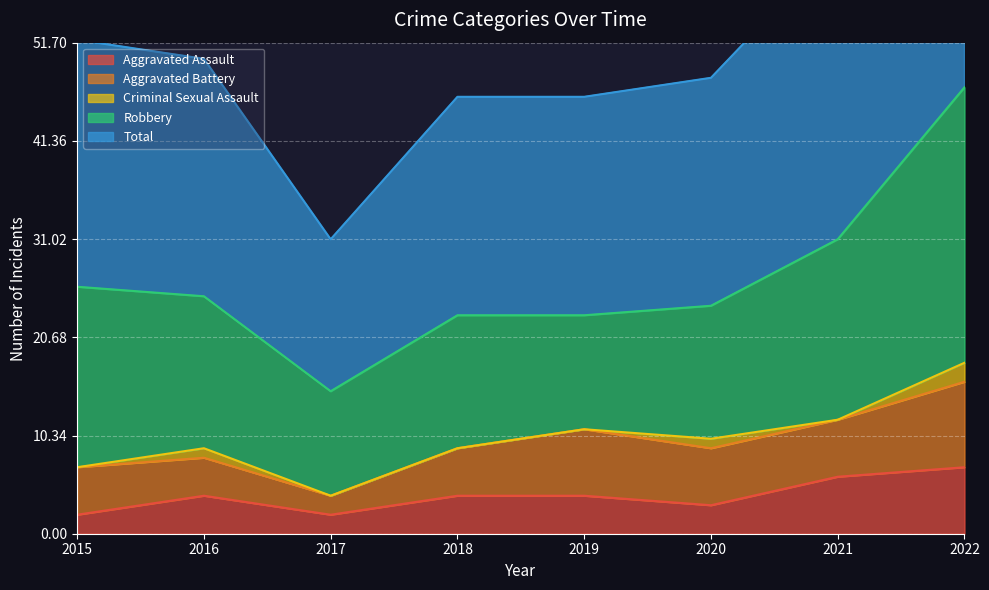

How many categories are shown in the chart?

8